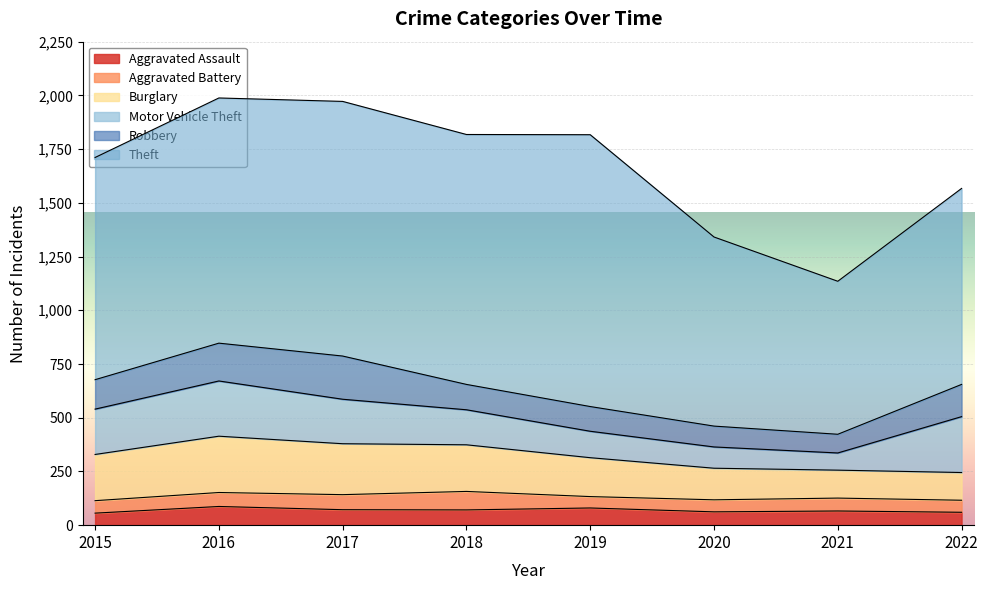

What is the total value across all series at 2022?

1567